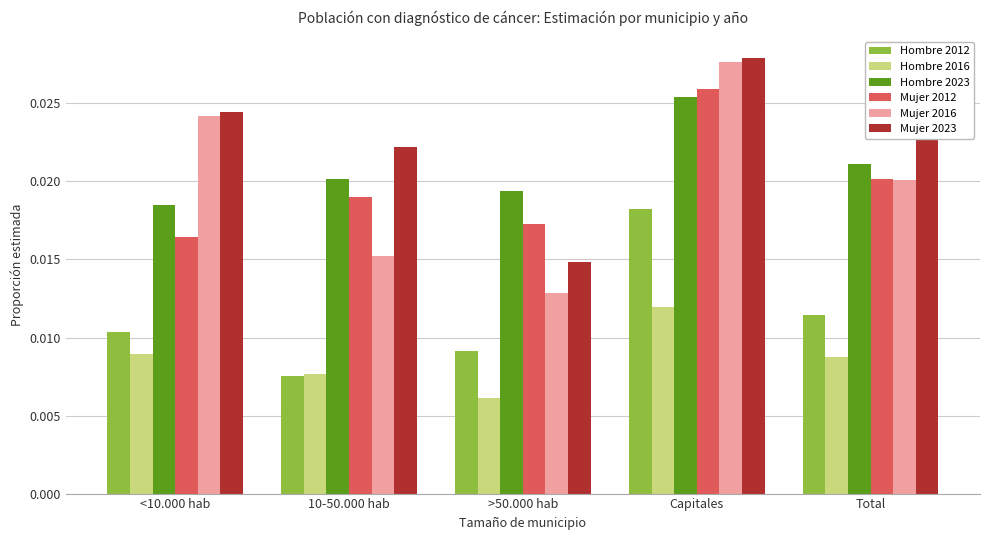

What is the label of the 4th bar from the left?

Capitales